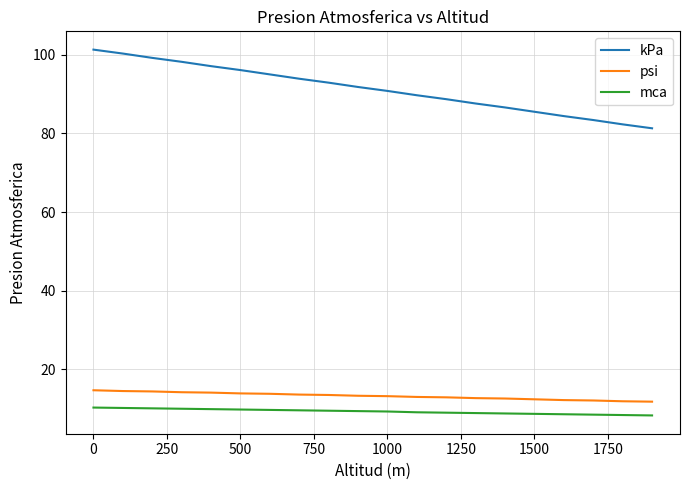

Rank the series by their maximum value, from lowest to highest.

mca, psi, kPa